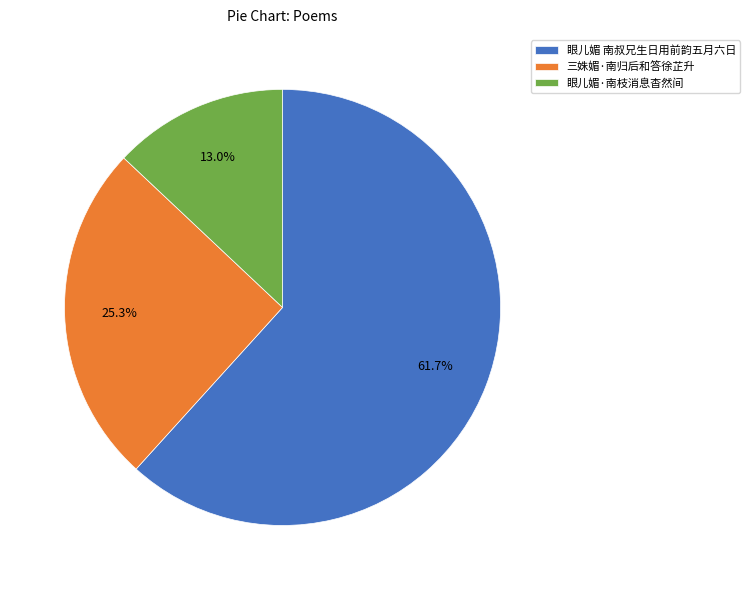

Which slice is the largest?

眼儿媚 南叔兄生日用前韵五月六日